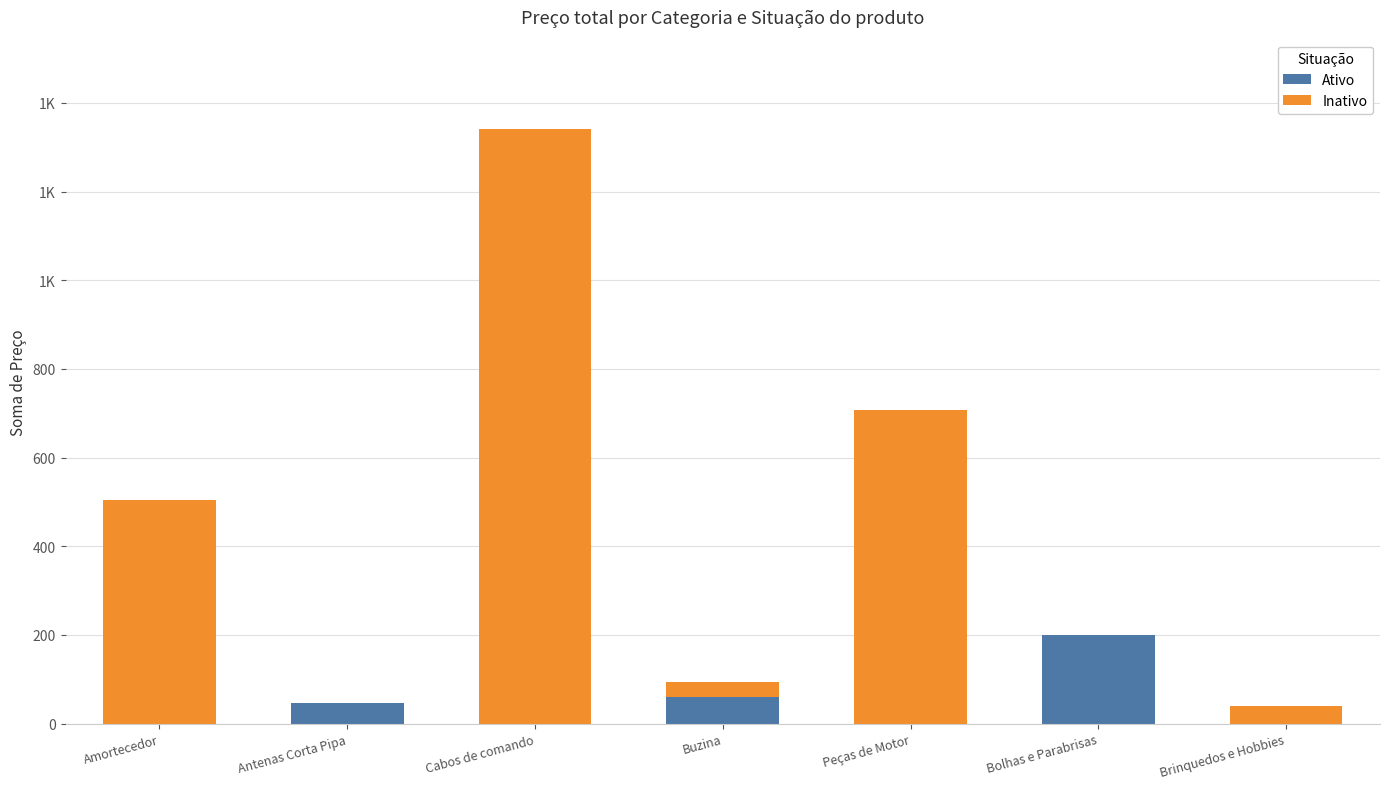

Does the chart contain stacked bars?

Yes